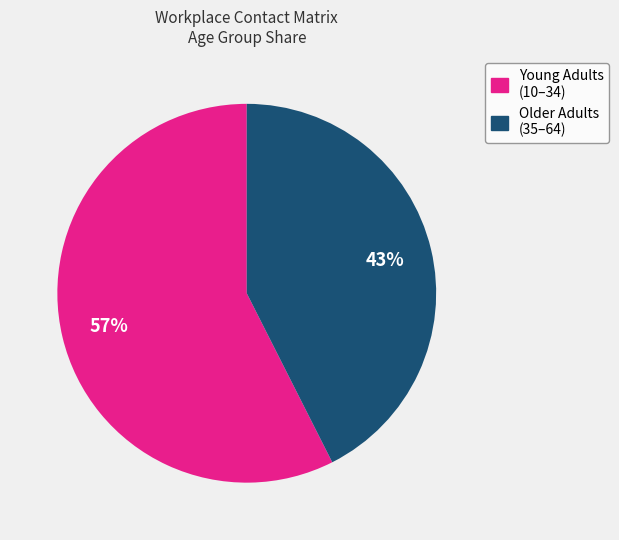

Is there any slice that represents more than half of the pie?

Yes